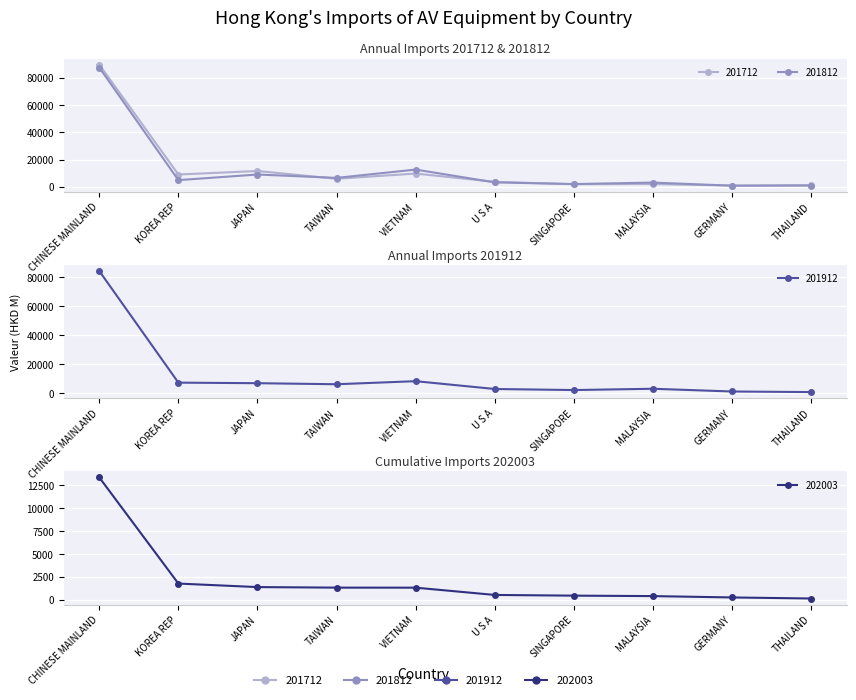

Which series has the largest range (max minus min)?

201712